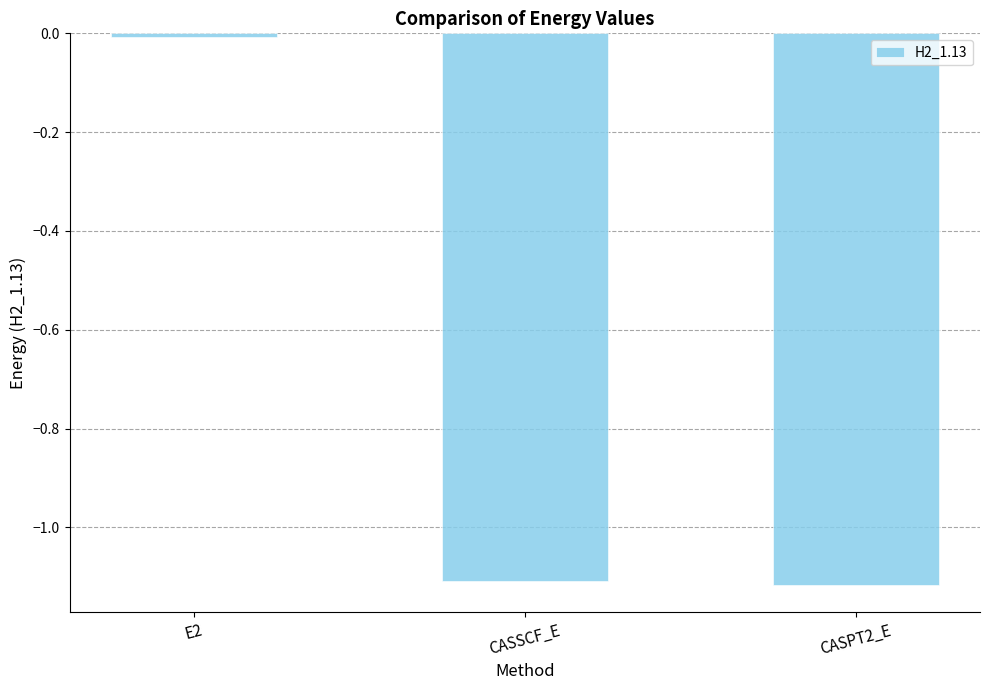

Where does the data first go above -1?

E2